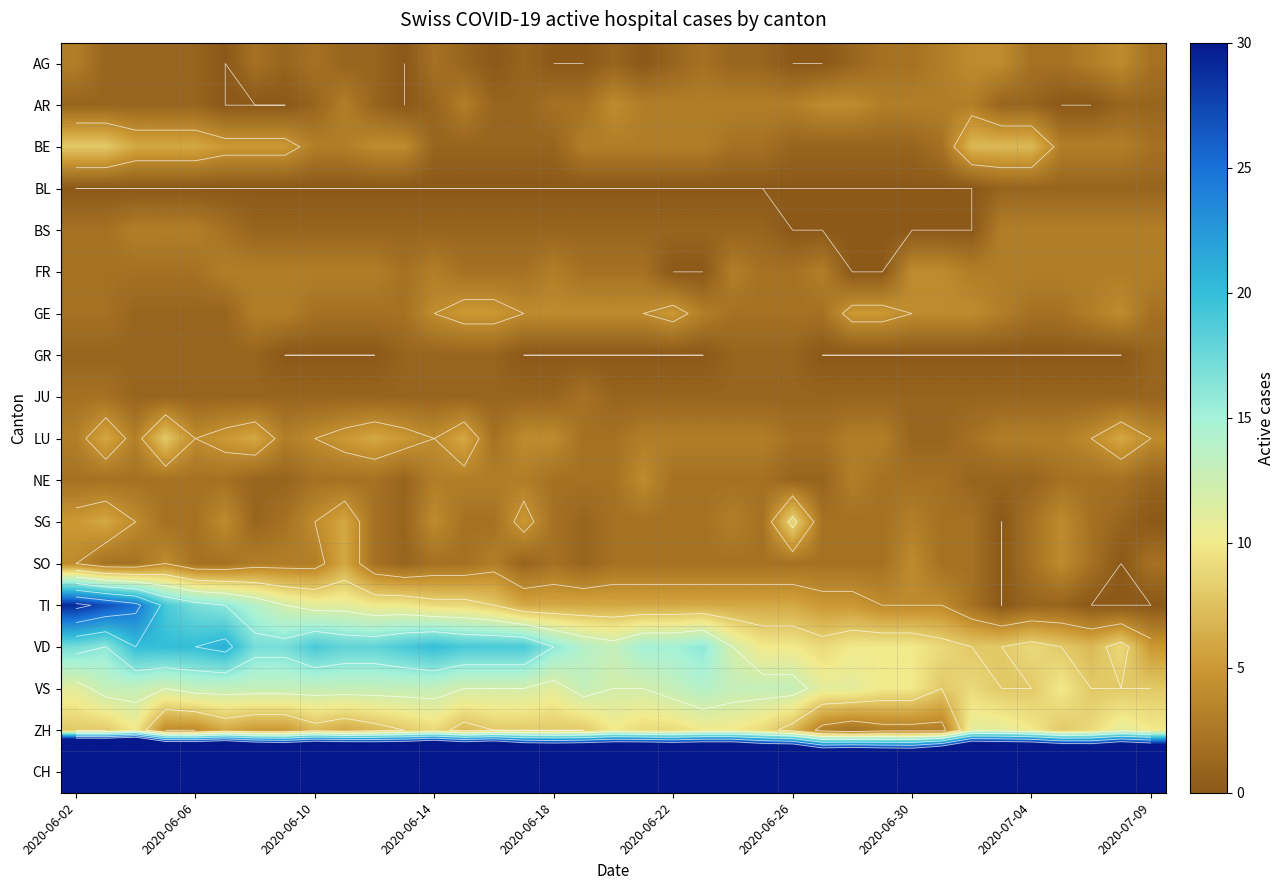

What is the greatest value displayed?

117